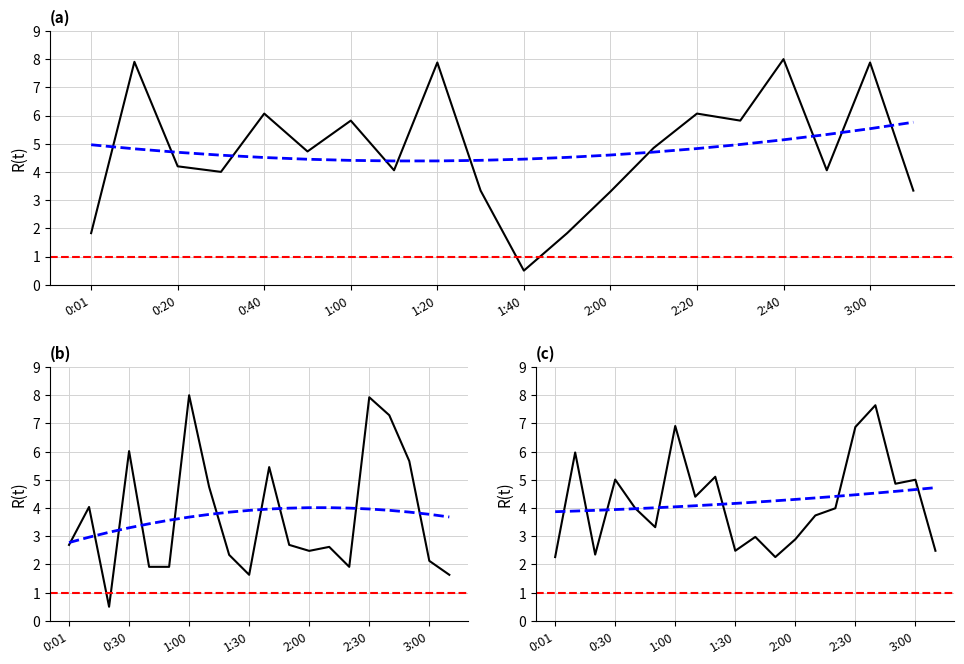

Is it true that Heading equals 1.4 at 2:10?

False